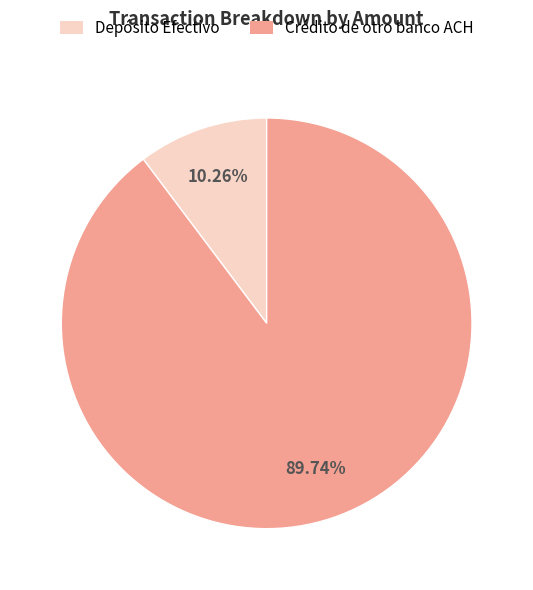

To the nearest percent, what is the average slice percentage?

50%